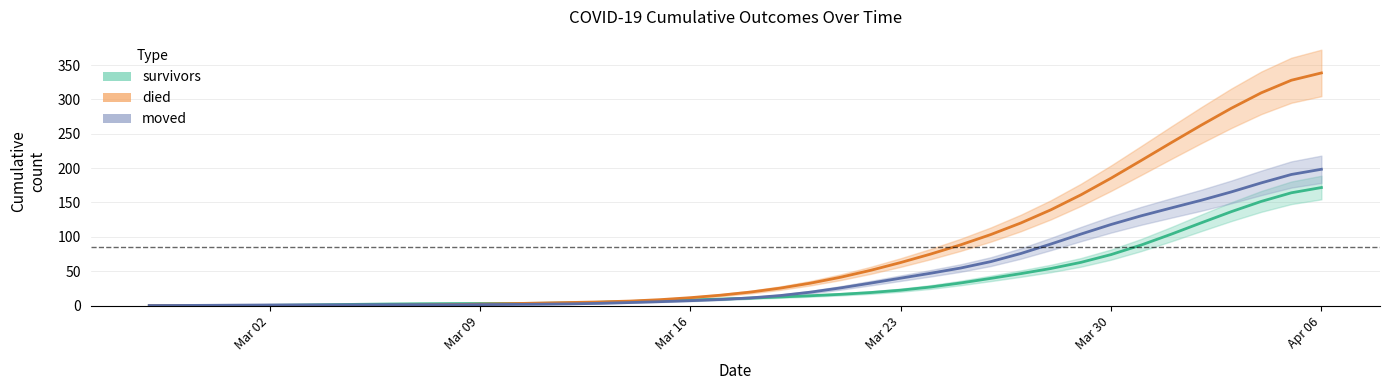

List the labels in order of died value, largest first.

2020-04-06, 2020-04-05, 2020-04-04, 2020-04-03, 2020-04-02, 2020-04-01, 2020-03-31, 2020-03-30, 2020-03-29, 2020-03-28, 2020-03-27, 2020-03-26, 2020-03-25, 2020-03-24, 2020-03-23, 2020-03-22, 2020-03-21, 2020-03-20, 2020-03-19, 2020-03-18, 2020-03-17, 2020-03-16, 2020-03-15, 2020-03-14, 2020-03-13, 2020-03-12, 2020-03-11, 2020-03-10, 2020-03-09, 2020-03-08, 2020-03-07, 2020-03-06, 2020-03-05, 2020-03-04, 2020-03-03, 2020-03-02, 2020-02-27, 2020-02-28, 2020-02-29, 2020-03-01